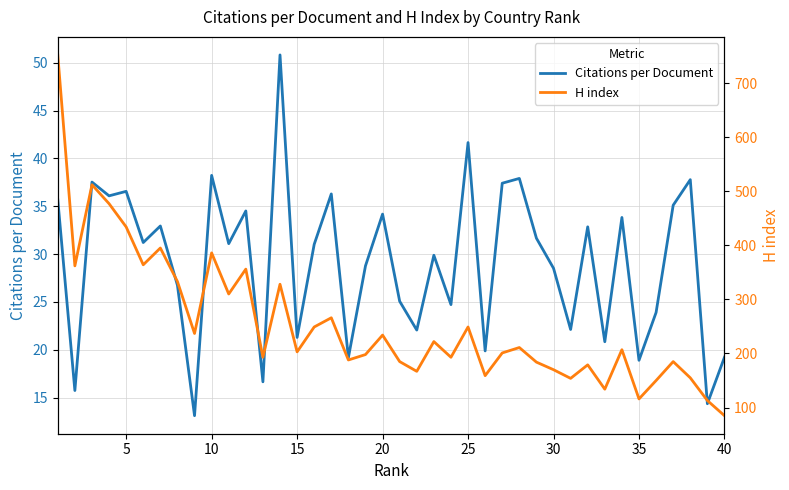

The value of Citations per Document at 5 is 36.5. True or false?

True